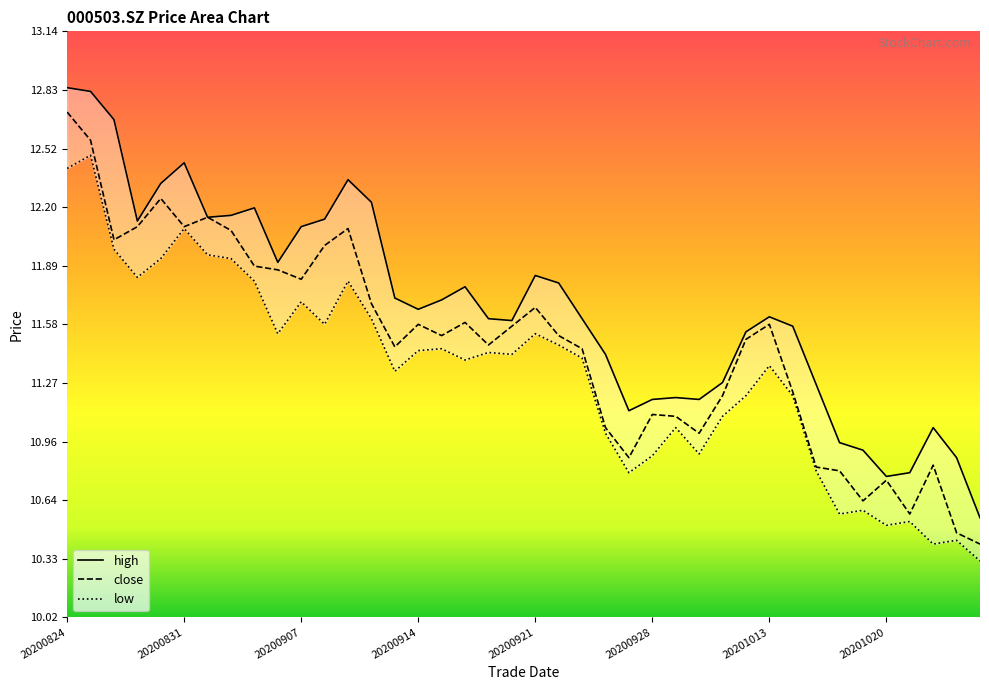

What is the minimum value for high?

10.6